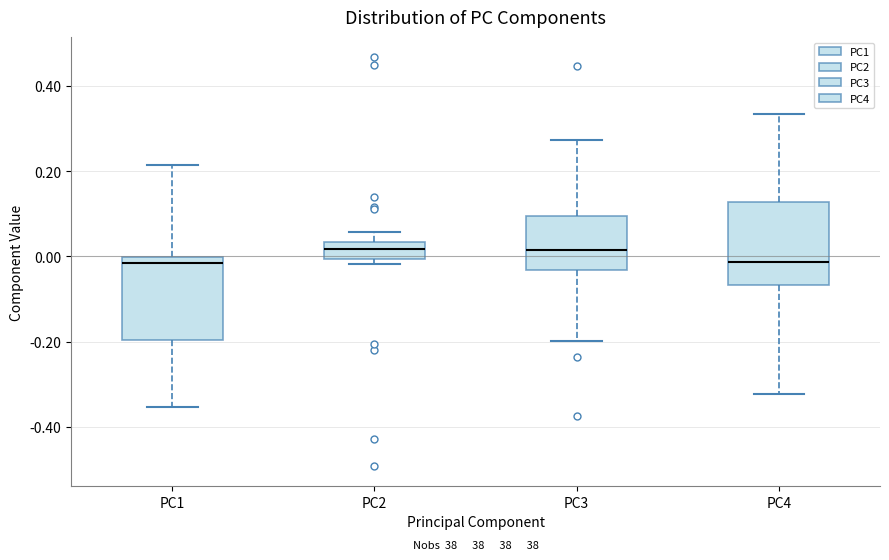

Reading left to right, read every box against the y-axis: the position of its median line, the range the box covers, and the ends of its whiskers. The values are not printed on the chart, so give them approximately, as read against the axis.

PC1: median -0.02, box -0.20 to 0.00, whiskers -0.36 to 0.22
PC2: median 0.02, box 0.00 to 0.04, whiskers -0.02 to 0.06
PC3: median 0.02, box -0.04 to 0.10, whiskers -0.20 to 0.28
PC4: median -0.02, box -0.06 to 0.12, whiskers -0.32 to 0.34